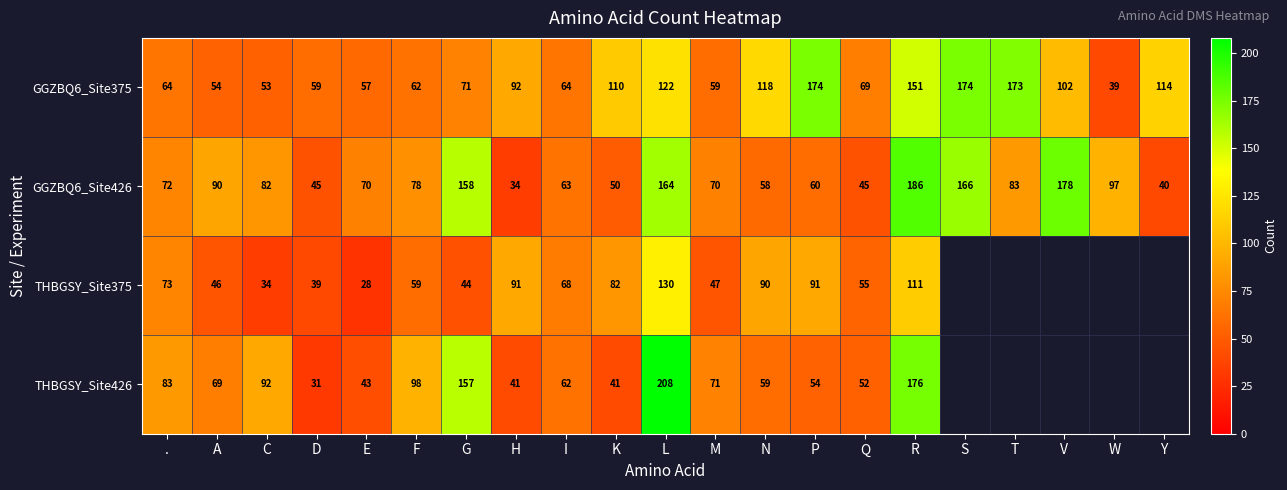

The value of THBGSY_Site426 at P is 54. True or false?

True